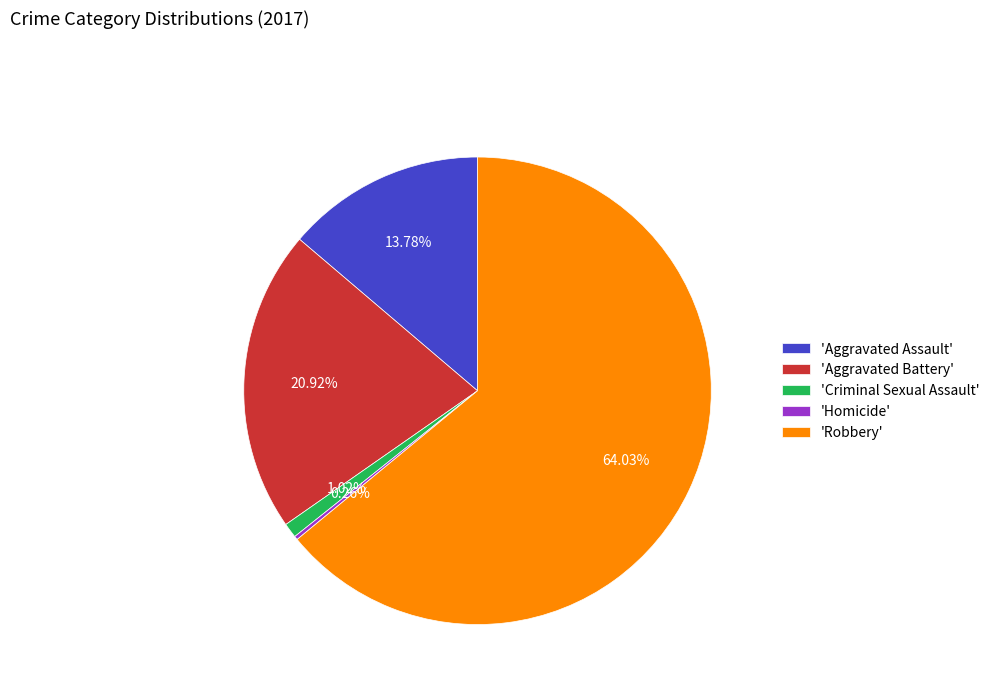

Is the sum of 'Aggravated Battery' and 'Criminal Sexual Assault' greater than half?

No